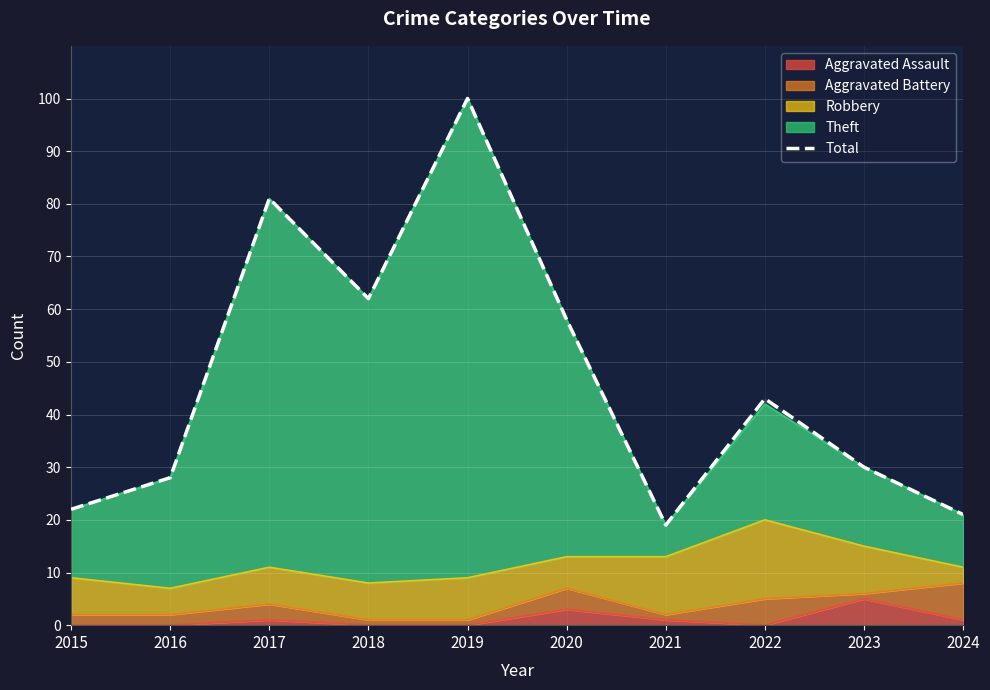

What is the difference between the values at 2017 and 2022?

38